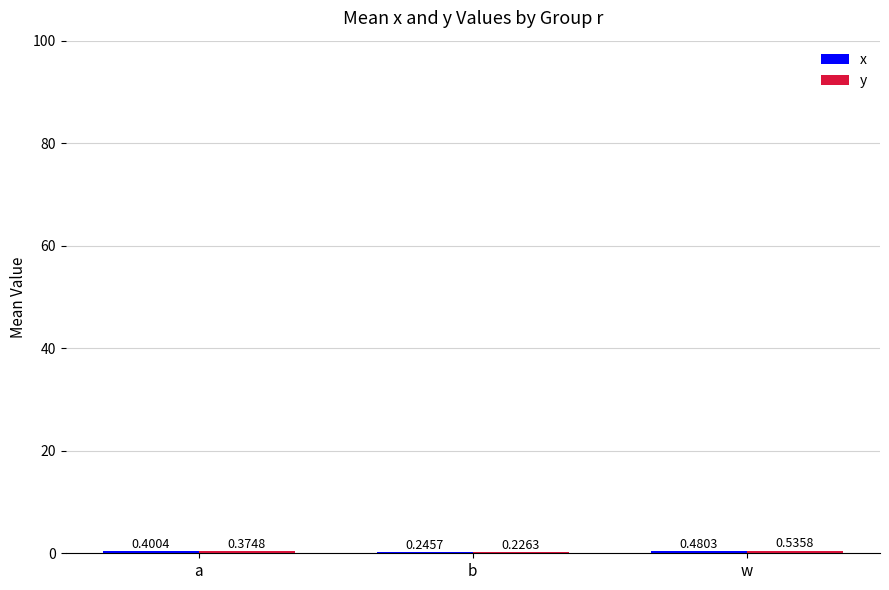

Which label corresponds to the largest value in the chart?

w